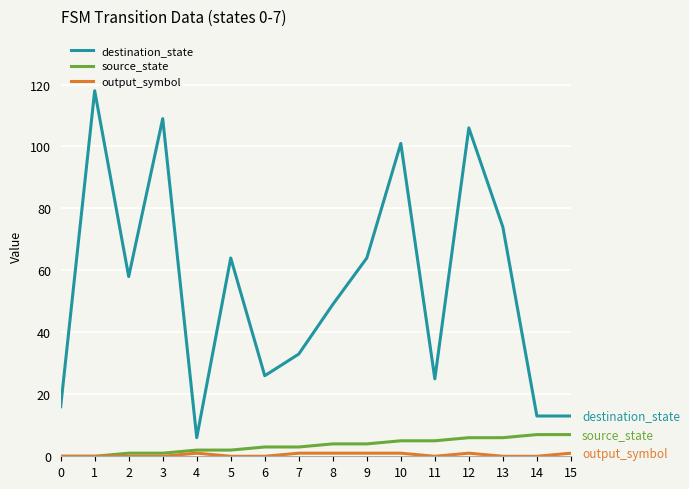

The value of destination_state at 6 is 26. True or false?

True